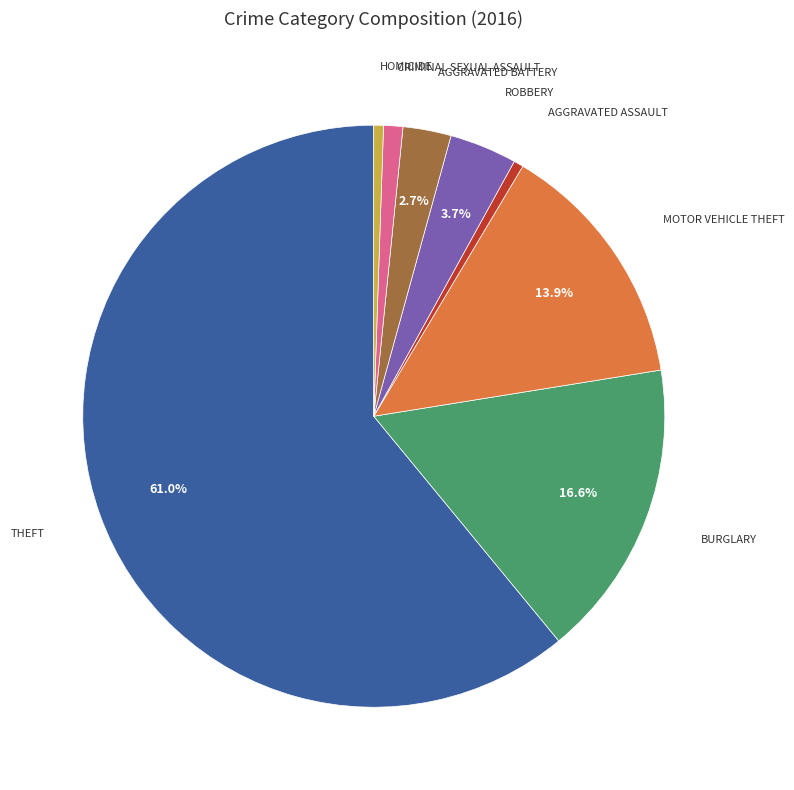

Is there a majority slice in this chart?

Yes